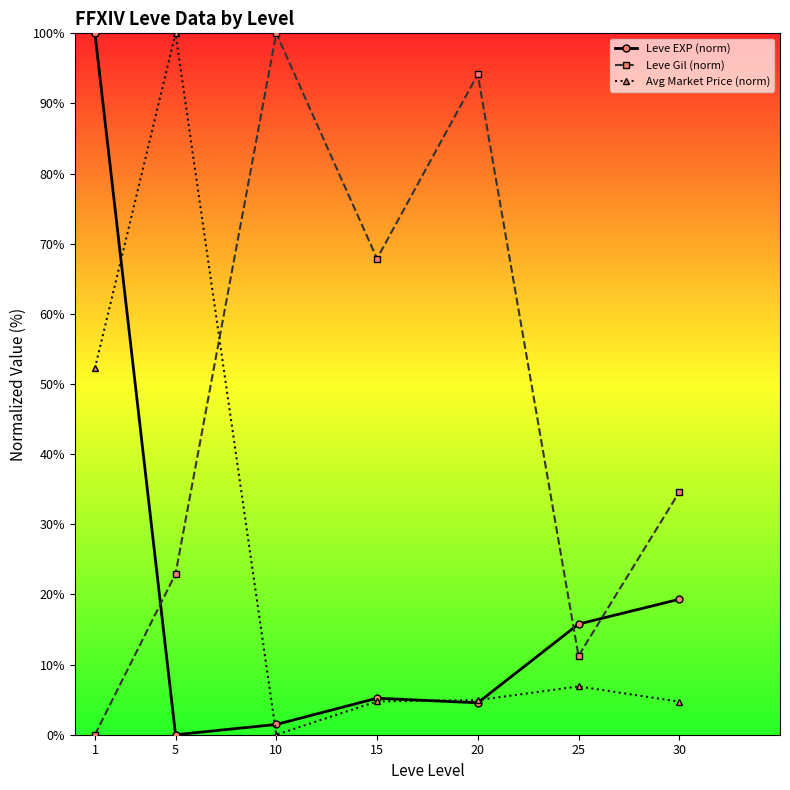

At which category does Leve Gil (norm) reach its first local valley?

15